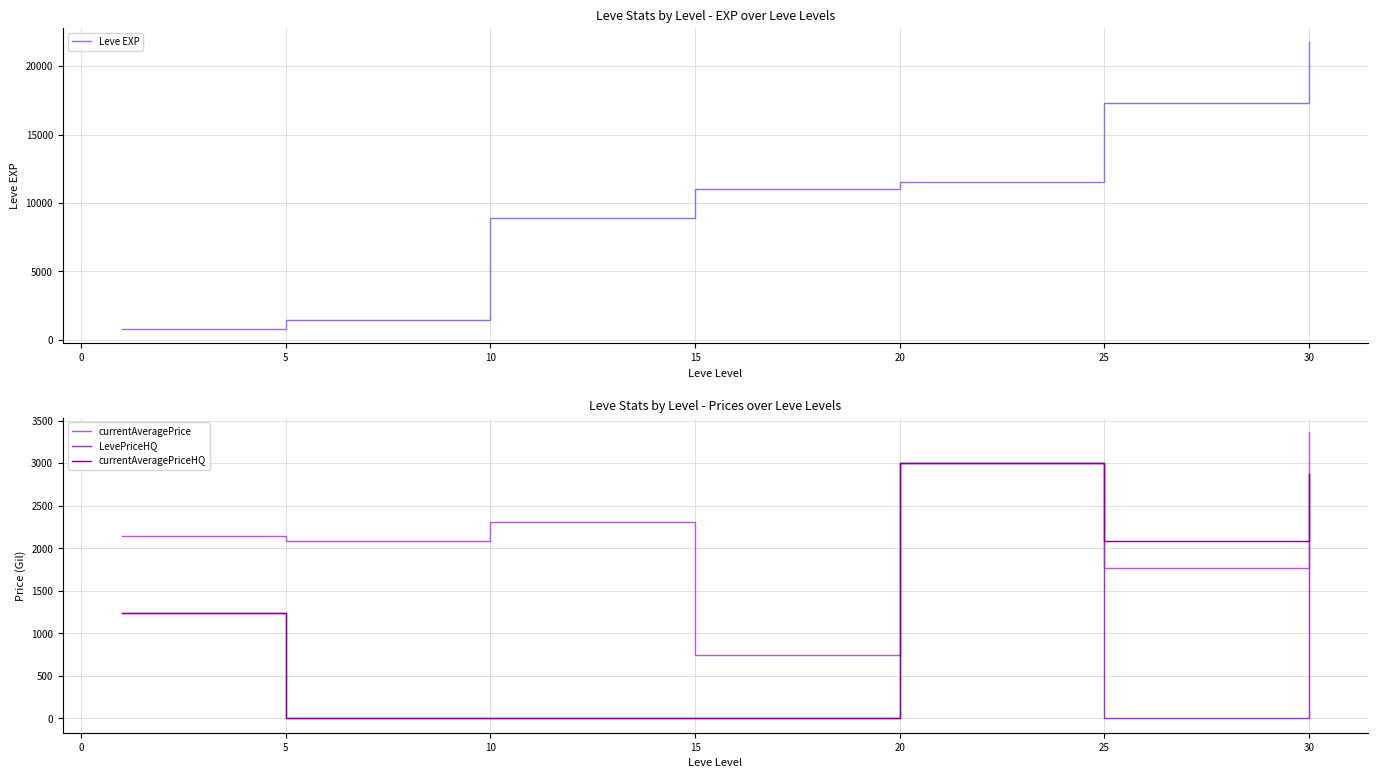

Which series has the largest total across all categories?

Leve EXP